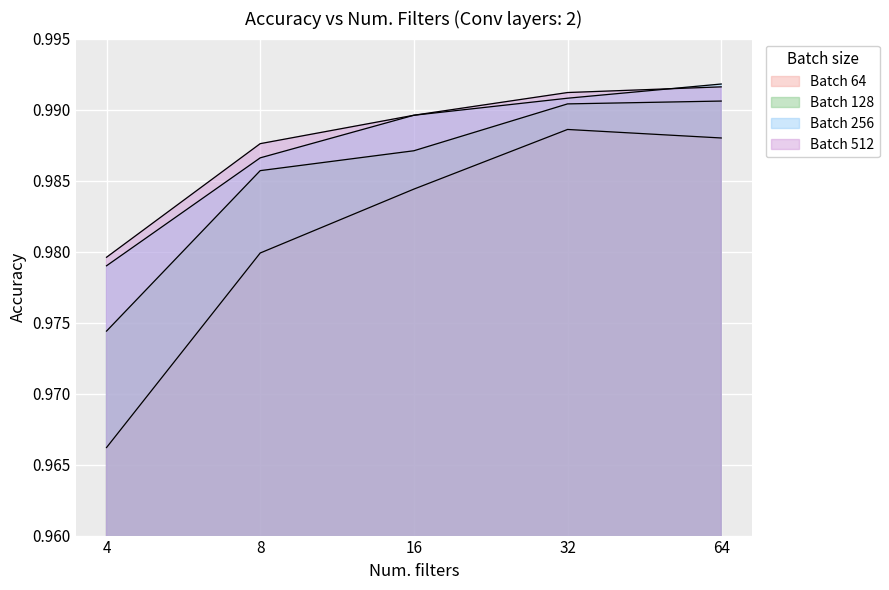

At how many categories does at least one series exceed 0?

5